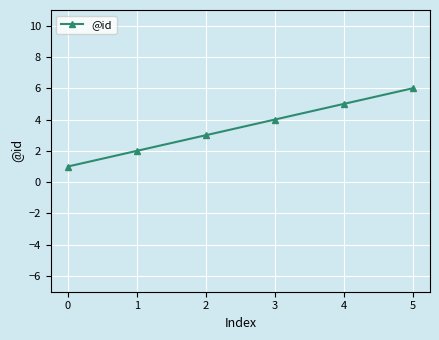

How many data points are less than 4?

3